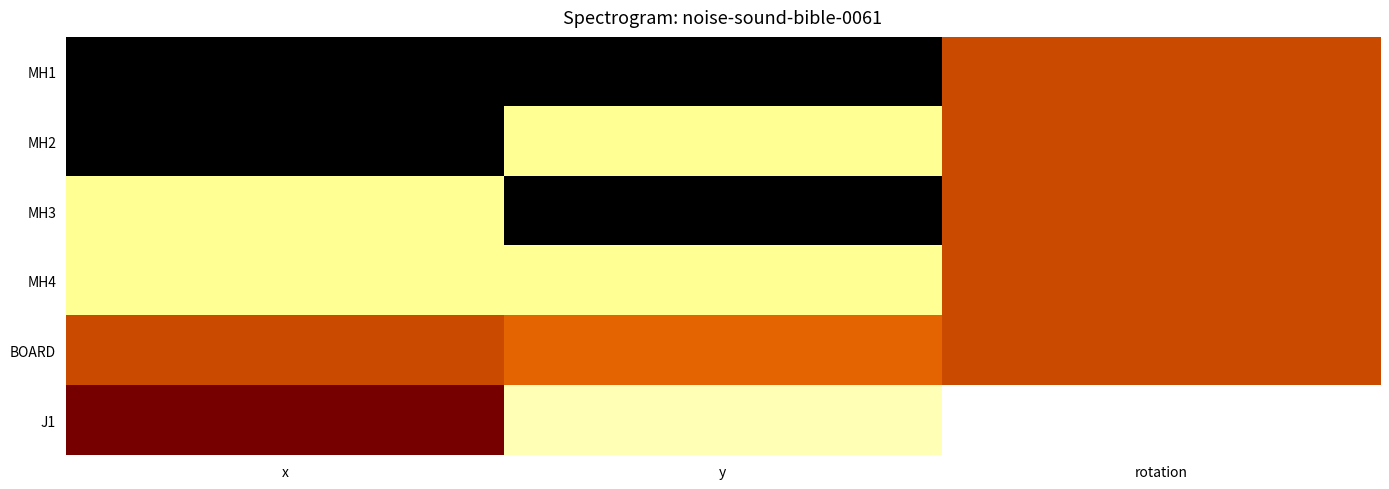

What is the smallest value displayed?

-59.0